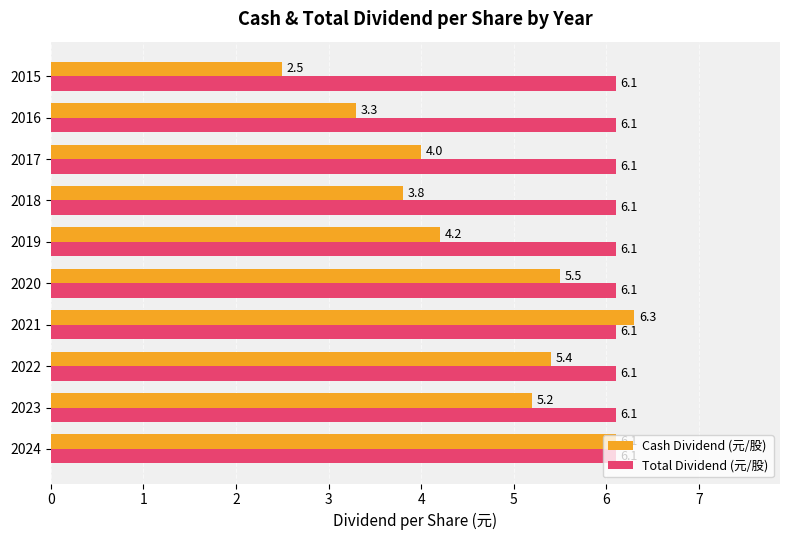

Between 2024 and 2016, which series saw the biggest shift?

Cash Dividend (元/股)